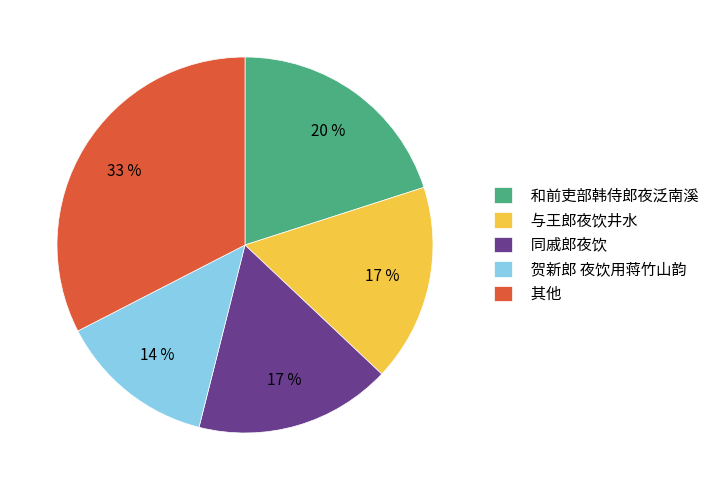

Count the number of slices in the pie.

5